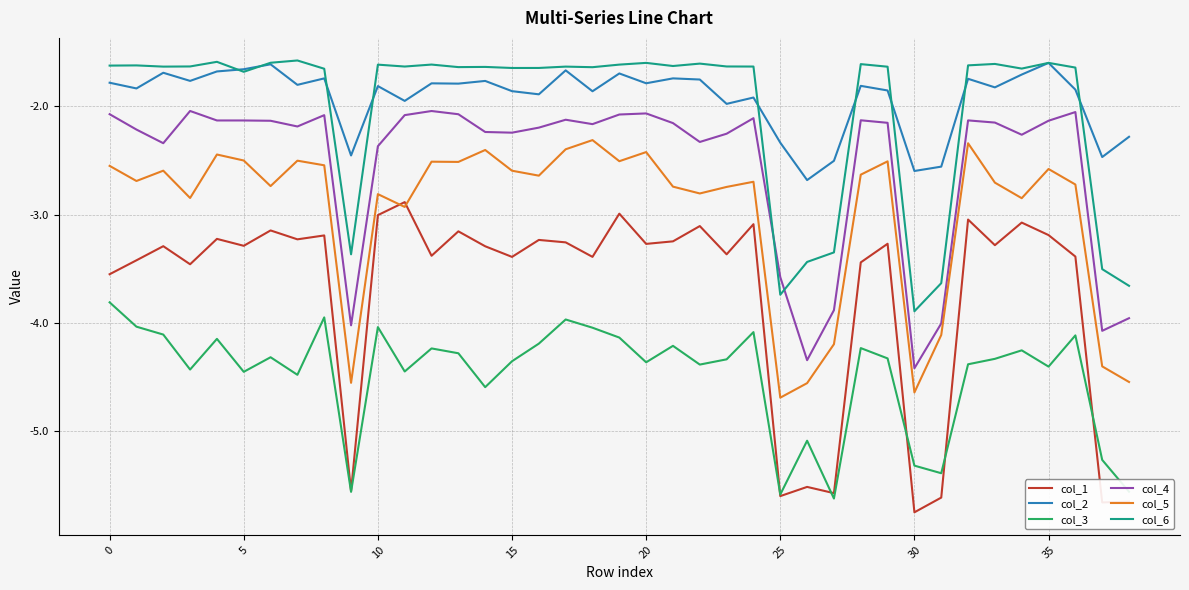

What is the maximum value shown in the chart?

-1.6